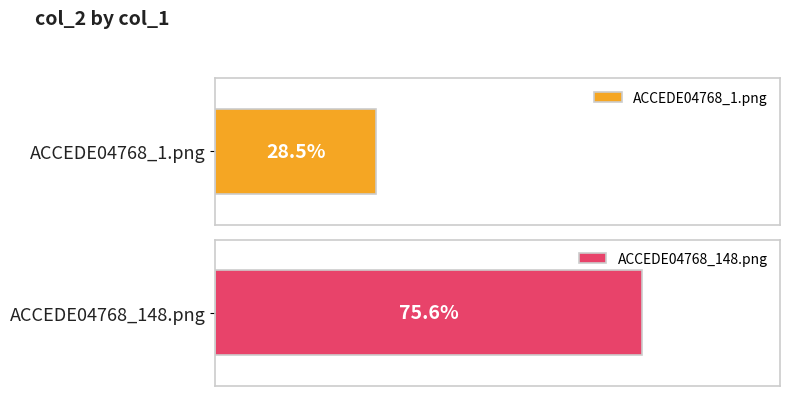

What is the average value?

0.5